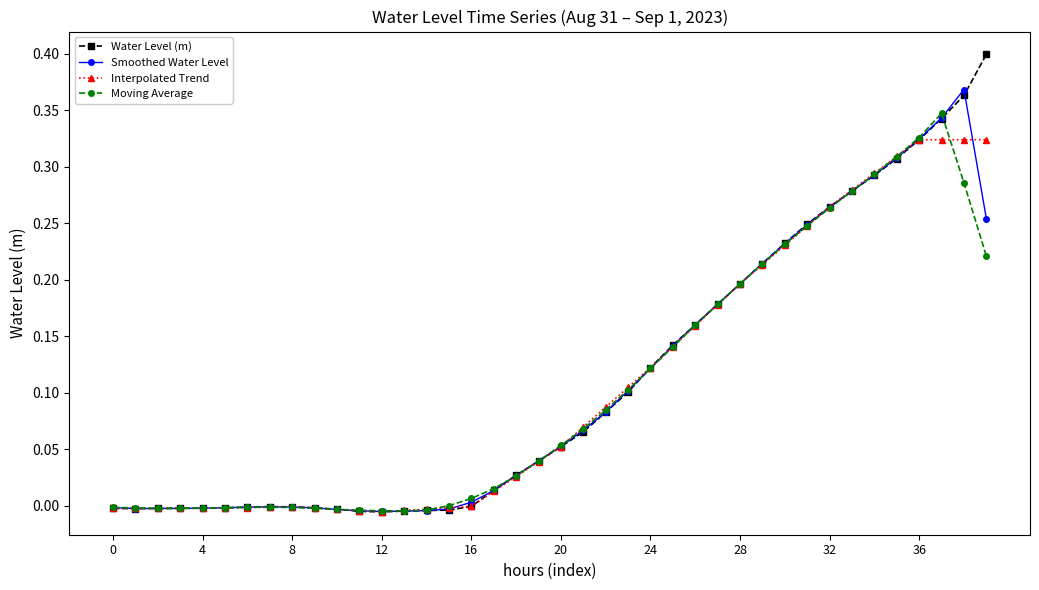

Rank the series by their maximum value, from lowest to highest.

Interpolated Trend, Moving Average, Smoothed Water Level, Water Level (m)